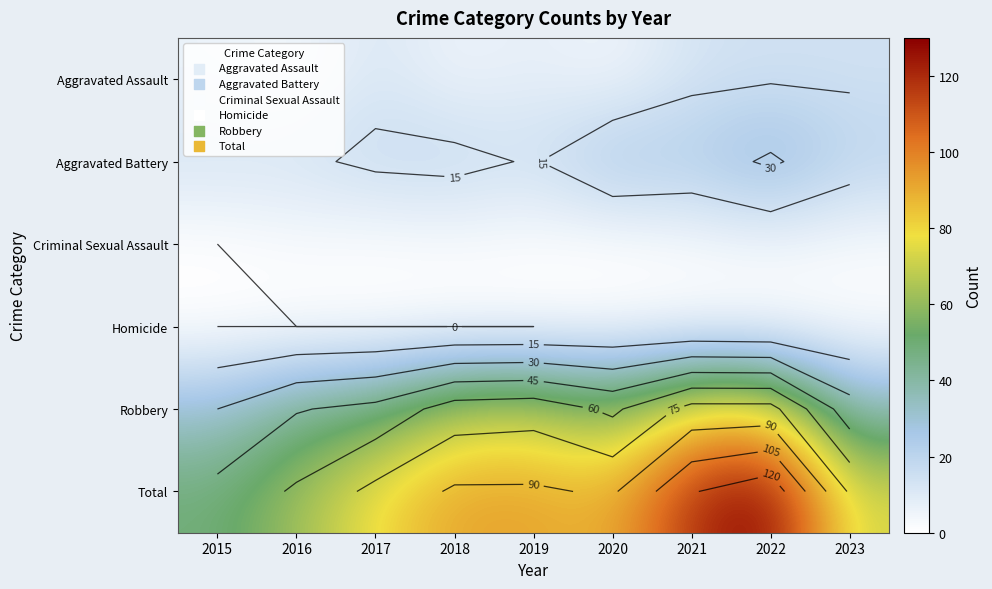

The Aggravated Battery series shows 36 at 2020. True or false?

False